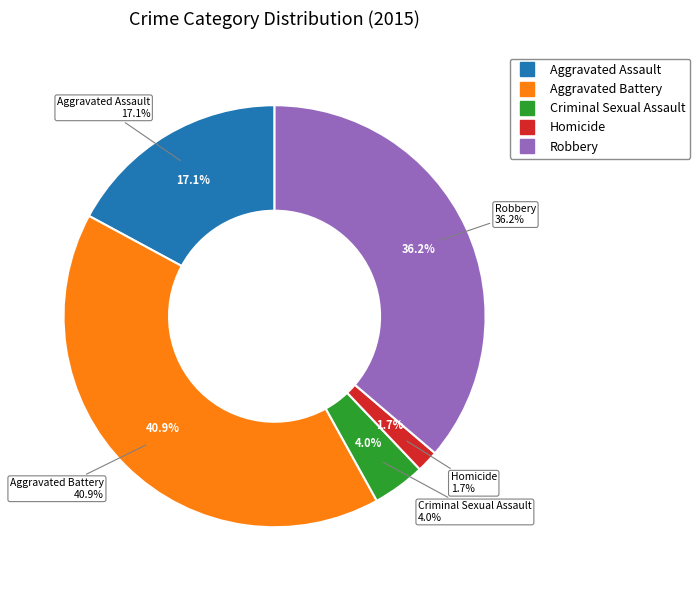

What is the smallest slice in the pie chart?

Homicide